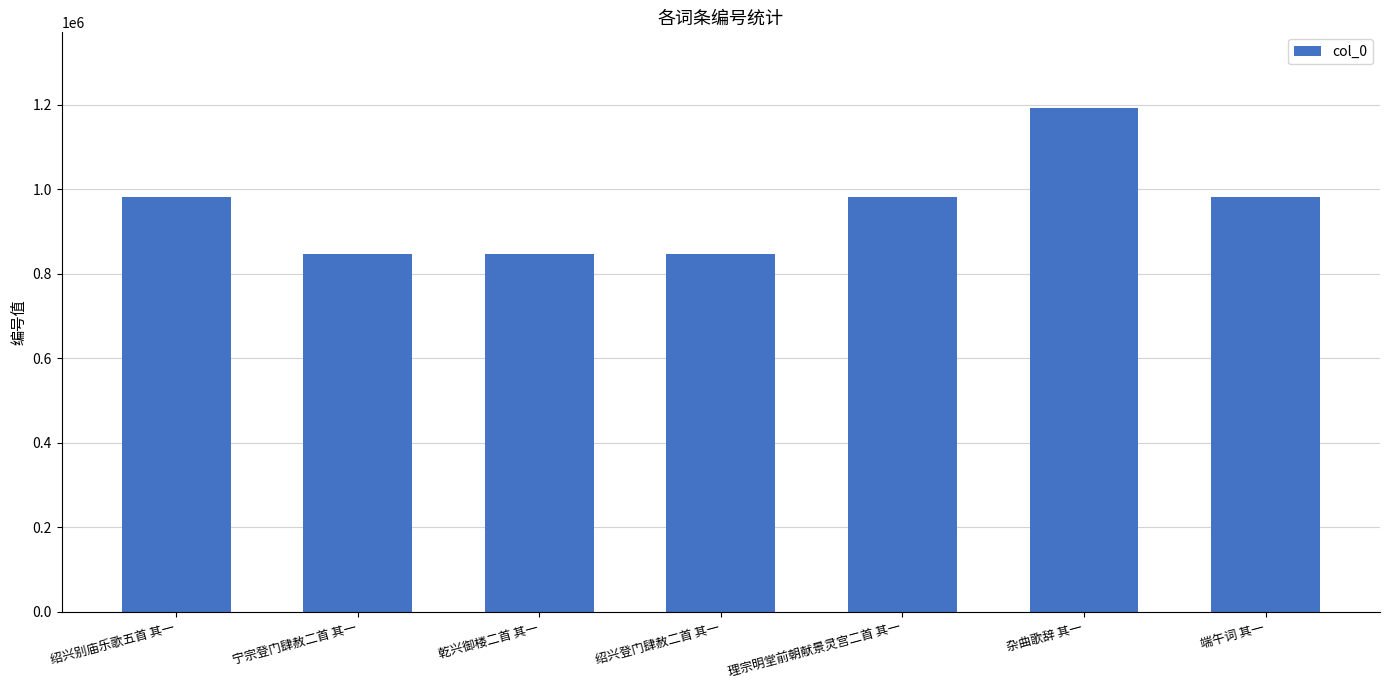

The chart shows a value of 1250887 at 乾兴御楼二首 其一. True or false?

False